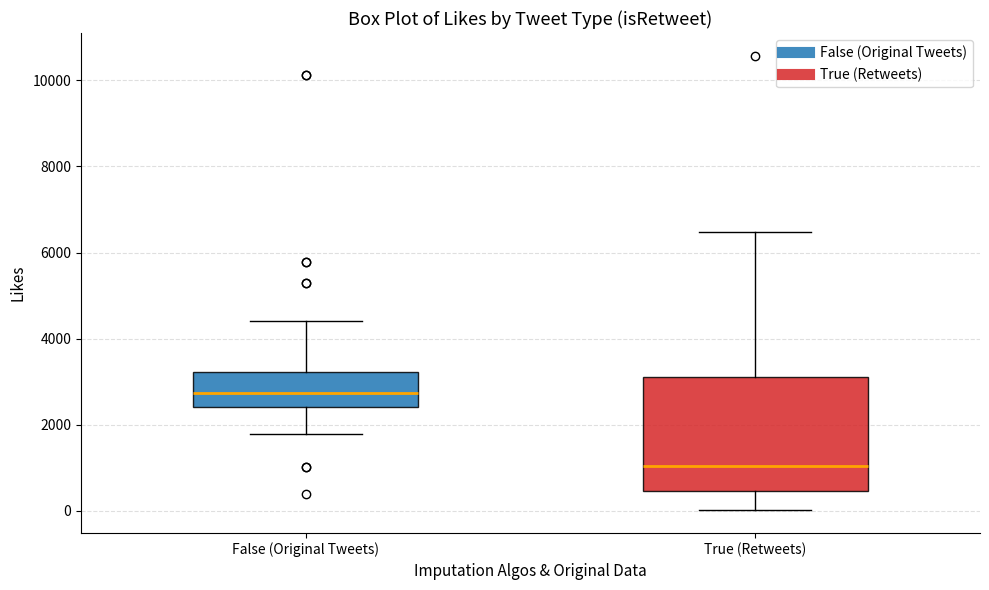

Where does the lower whisker of the box for True (Retweets) end on the y-axis? The values are not printed on the chart, so give them approximately, as read against the axis.

0